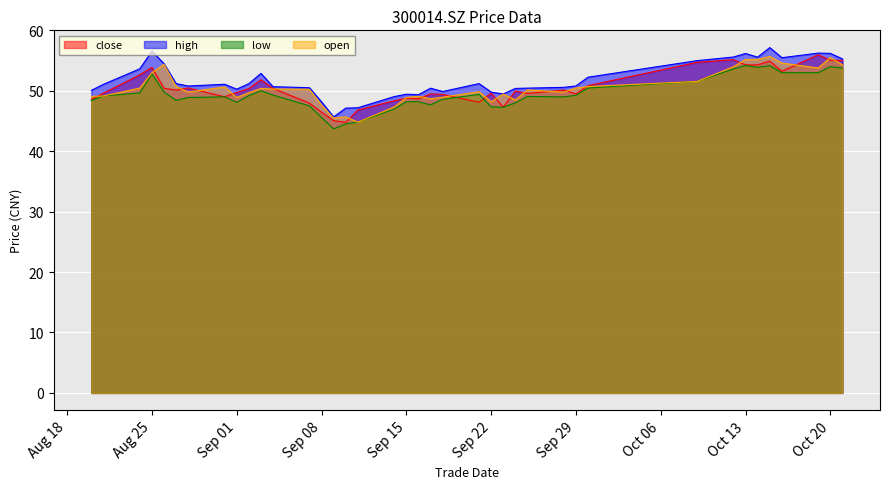

Which series has the largest total across all categories?

high